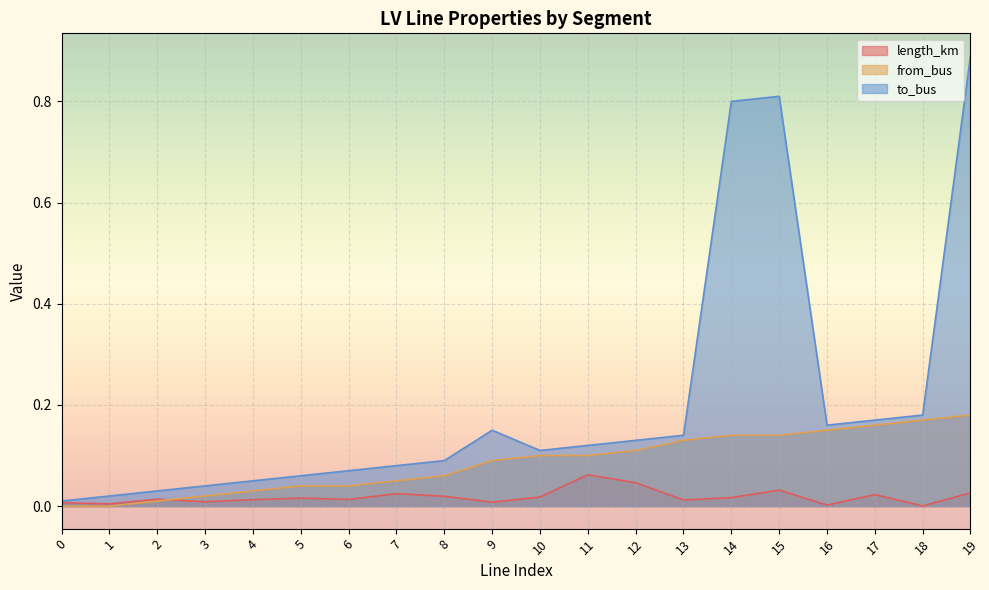

Reading left to right, list all the values displayed in this chart.

length_km: 0.0	0.0	0.0	0.0	0.0	0.0	0.0	0.0	0.0	0.0	0.0	0.1	0.0	0.0	0.0	0.0	0.0	0.0	0.0	0.0
from_bus: 0.0	0.0	0.0	0.0	0.0	0.0	0.0	0.1	0.1	0.1	0.1	0.1	0.1	0.1	0.1	0.1	0.1	0.2	0.2	0.2
to_bus: 0.0	0.0	0.0	0.0	0.1	0.1	0.1	0.1	0.1	0.1	0.1	0.1	0.1	0.1	0.8	0.8	0.2	0.2	0.2	0.9